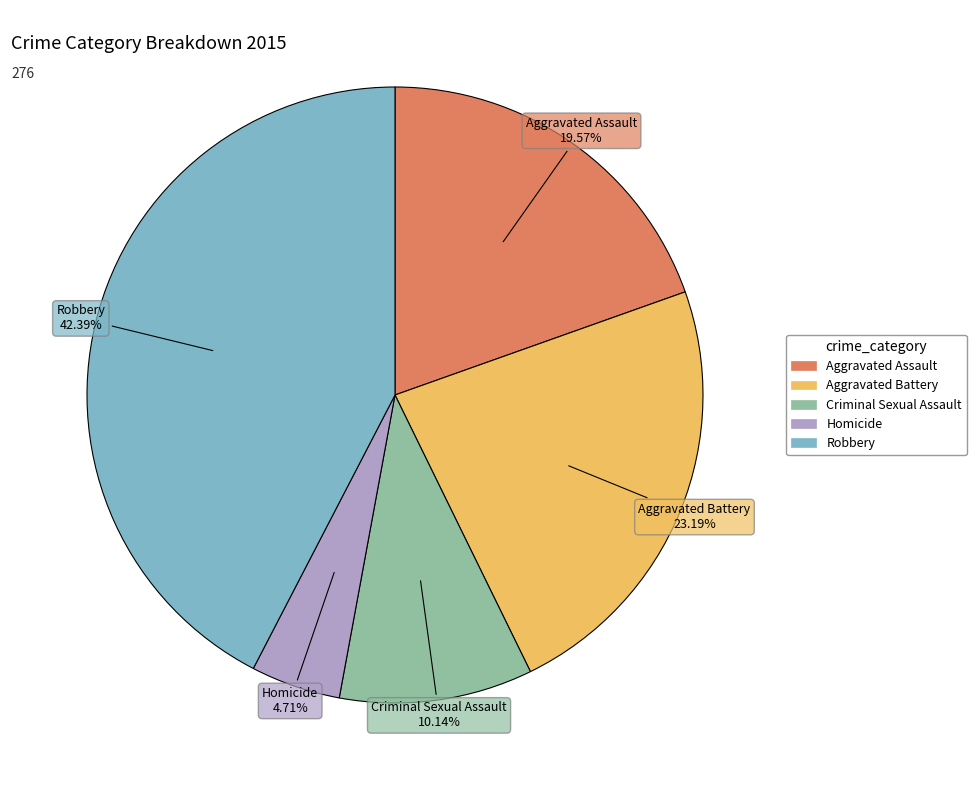

Combined, do Aggravated Assault and Robbery account for over 50%?

Yes